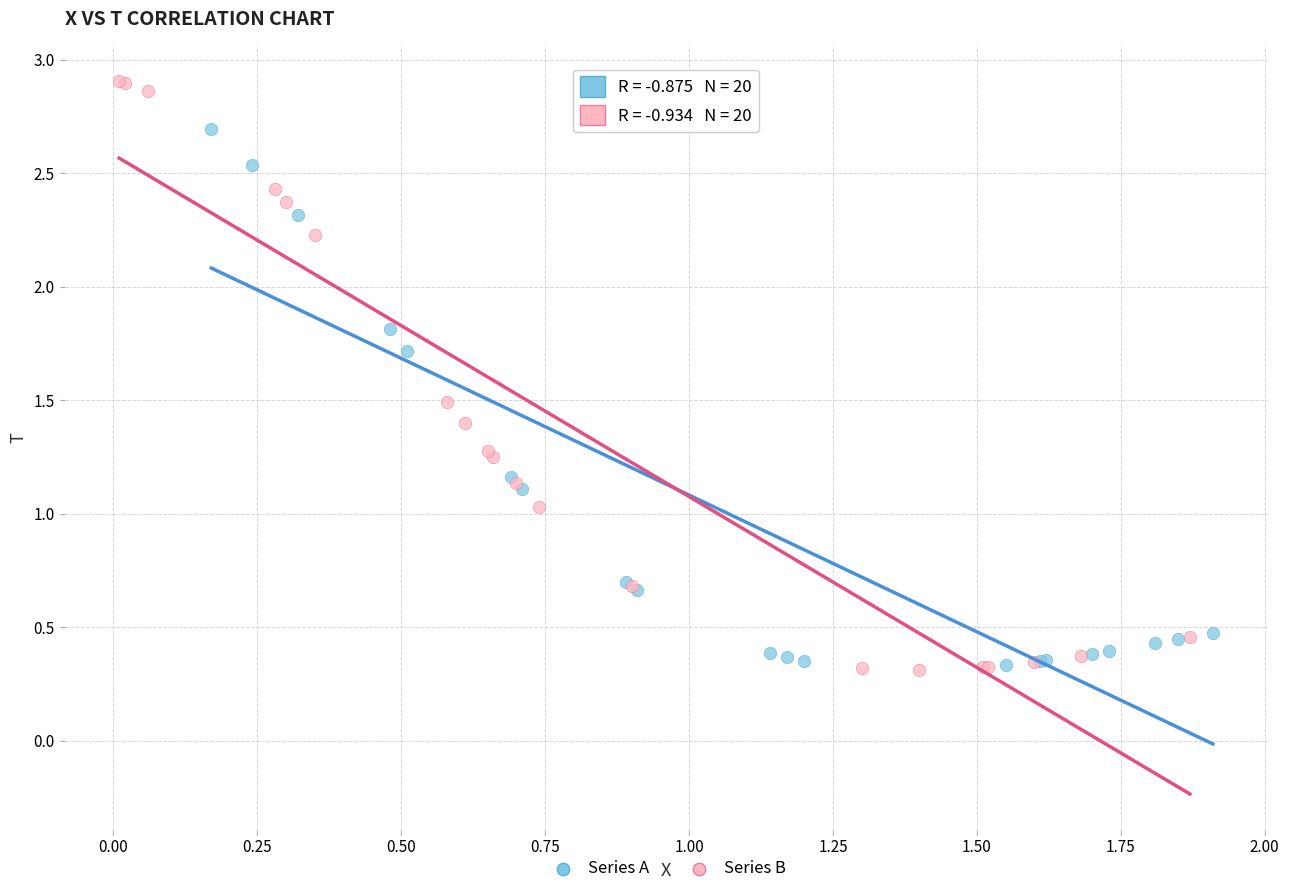

Which series contains the highest Y value?

Series B